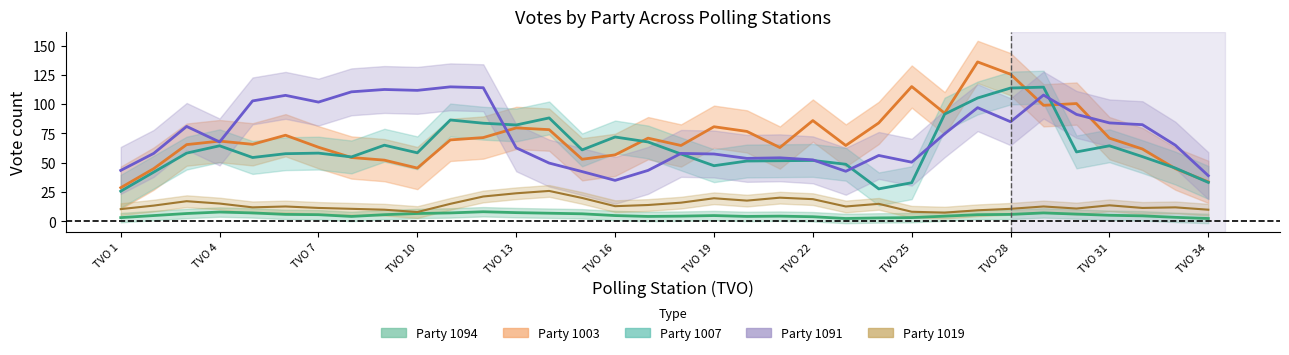

True or false: Party 1019 and Party 1091 cross at least once.

False